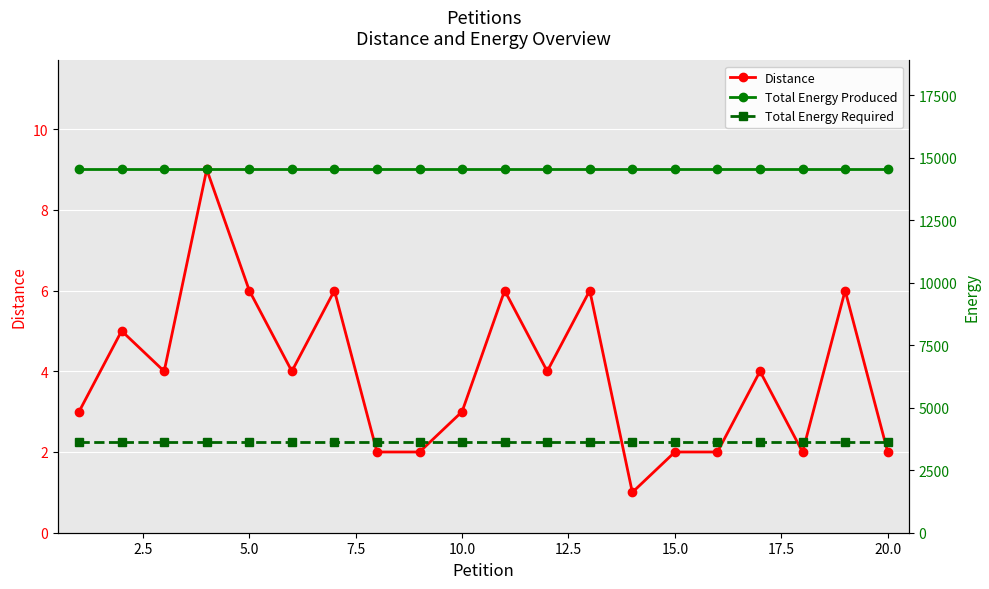

What is the value of the Total Energy Required point at the 17th from the left?

3635